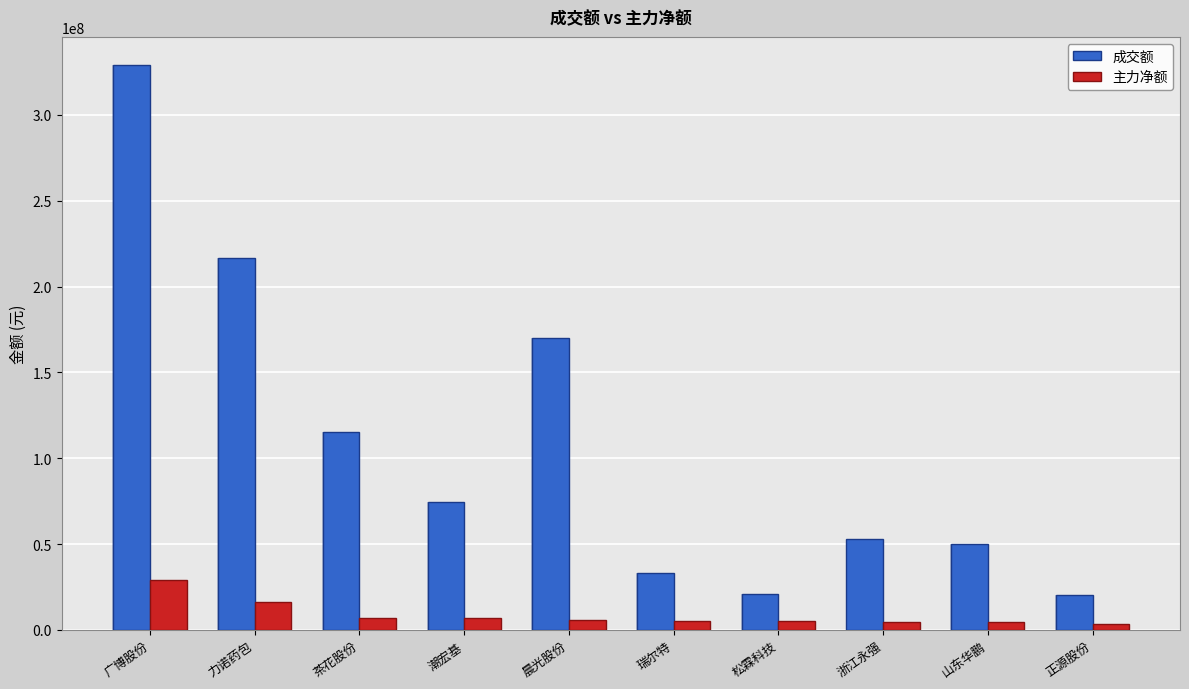

Are the bars grouped side by side (vs. stacked)?

Yes